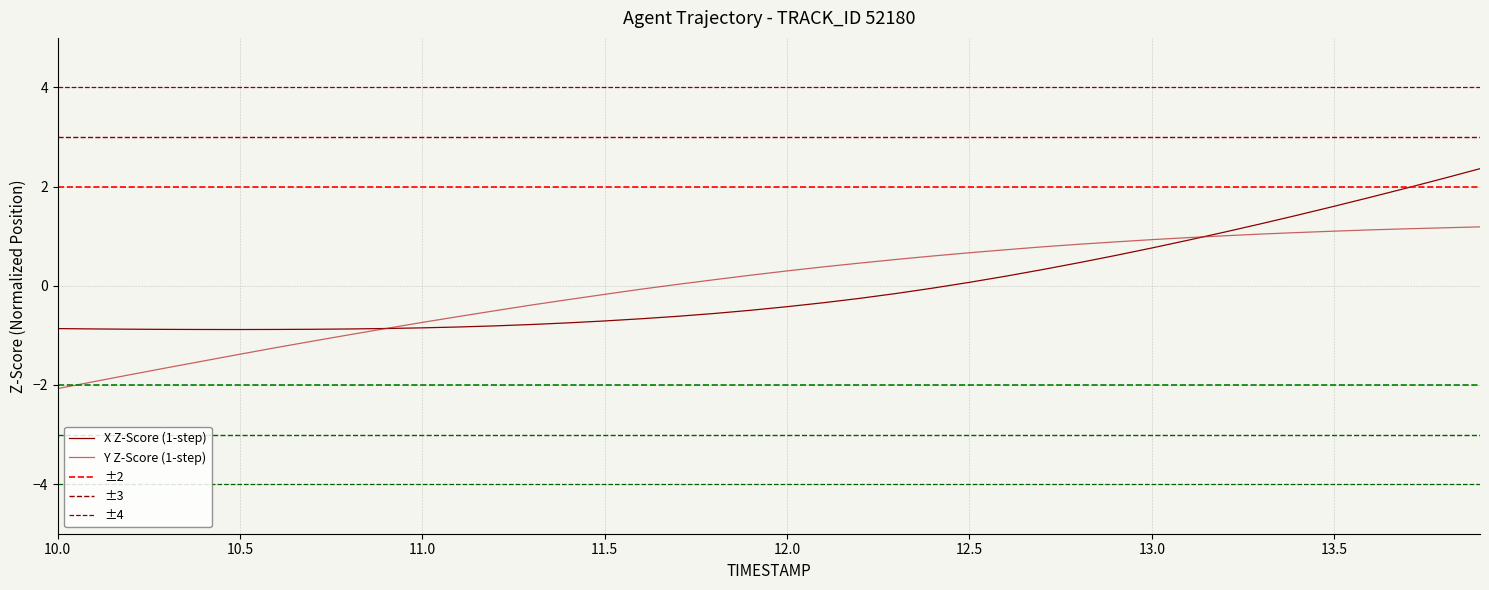

How many values in Y are above zero?

23